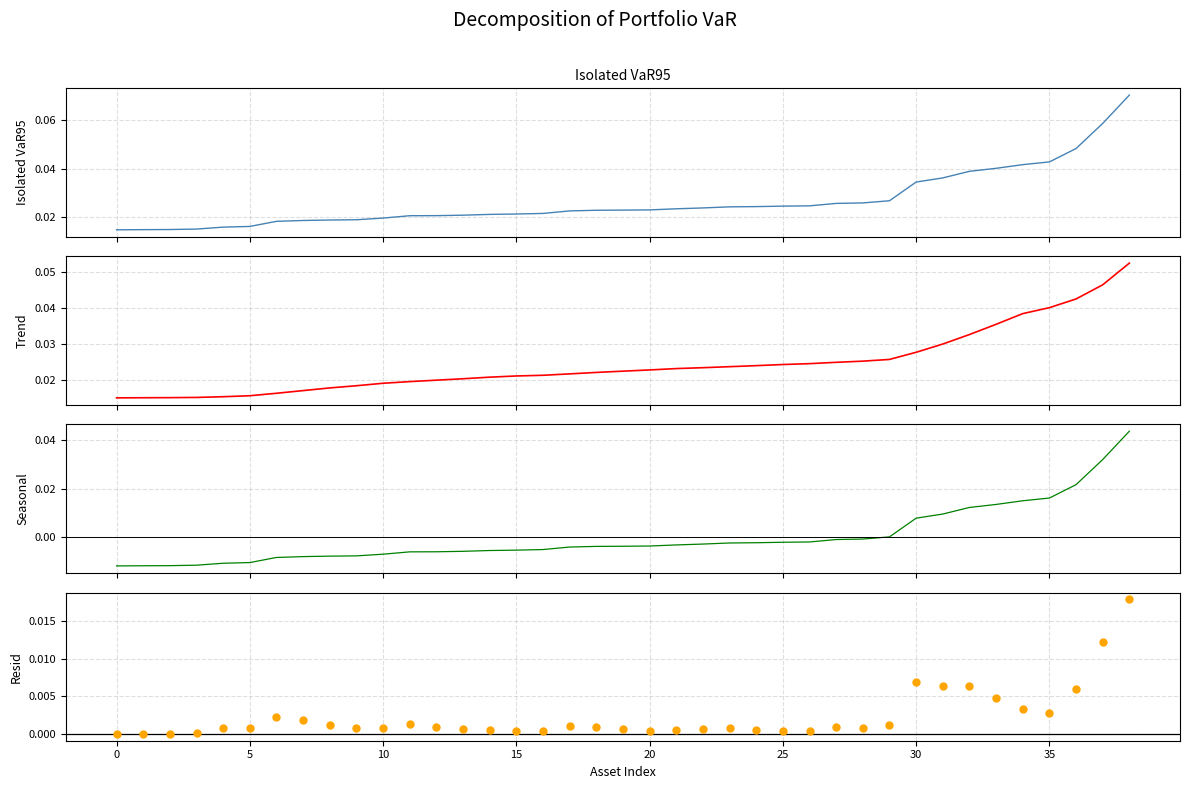

Which series contains the lowest Y value?

Deviation